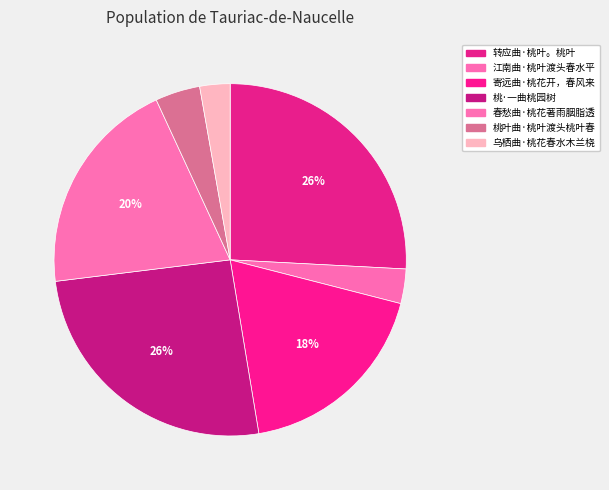

To the nearest percent, what is the combined percentage of 寄远曲·桃花开，春风来 and 春愁曲·桃花著雨胭脂透?

38%